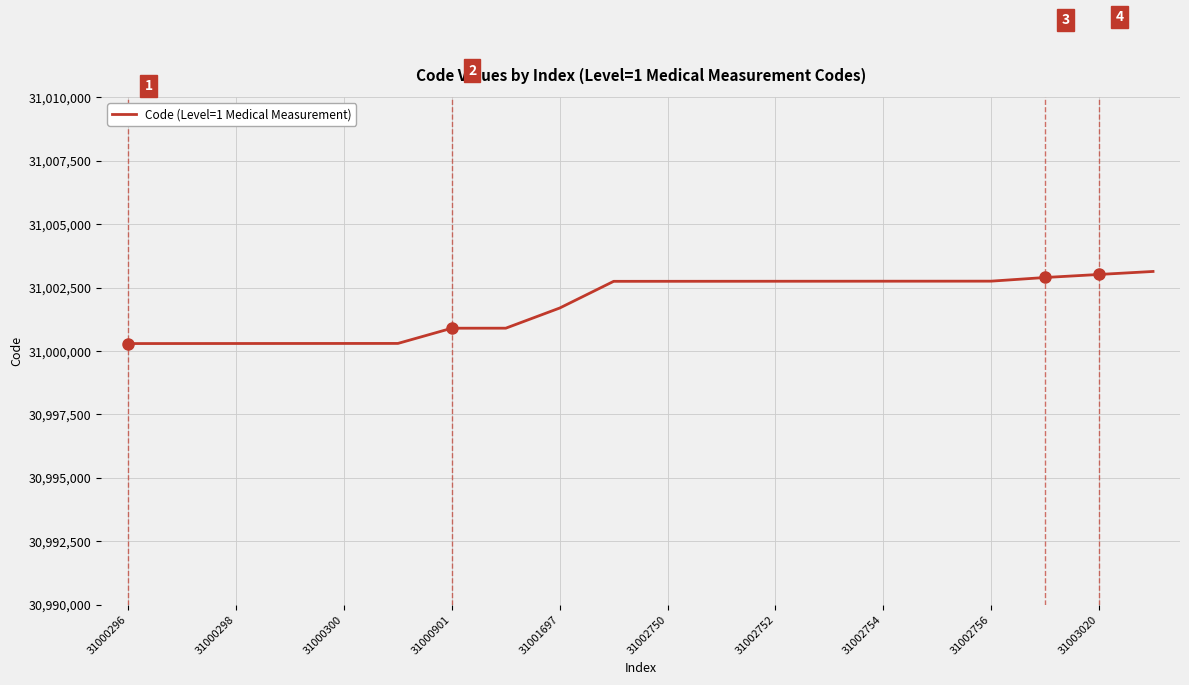

What is the minimum value shown in the chart?

31000296